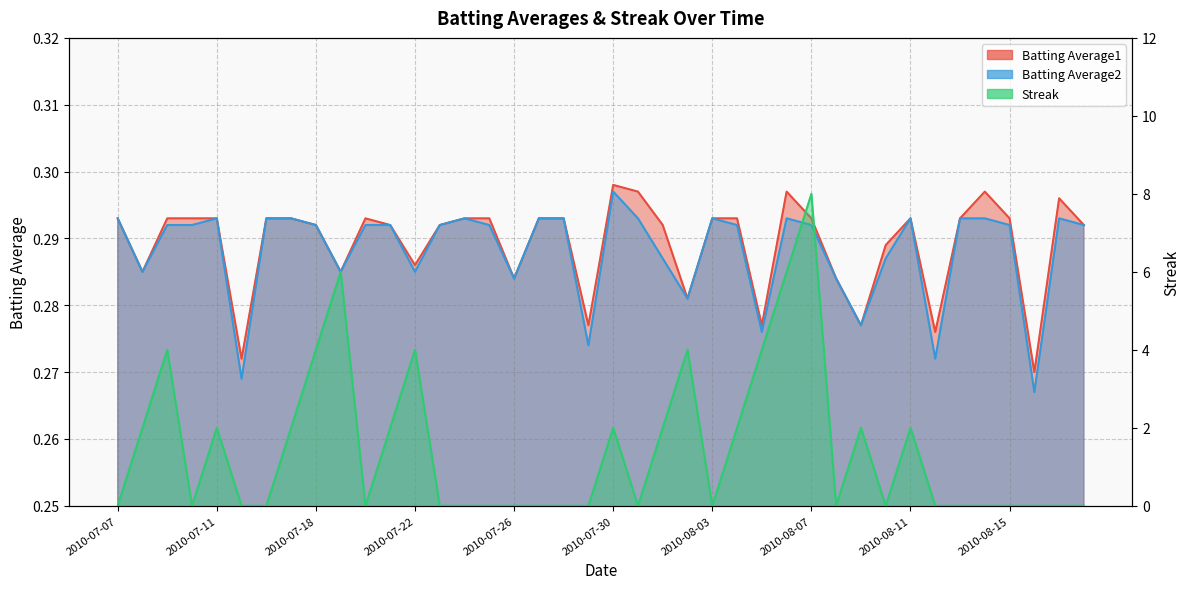

What is the sum of the Batting Average1 values at 2010-08-17 and 2010-07-24?

0.6